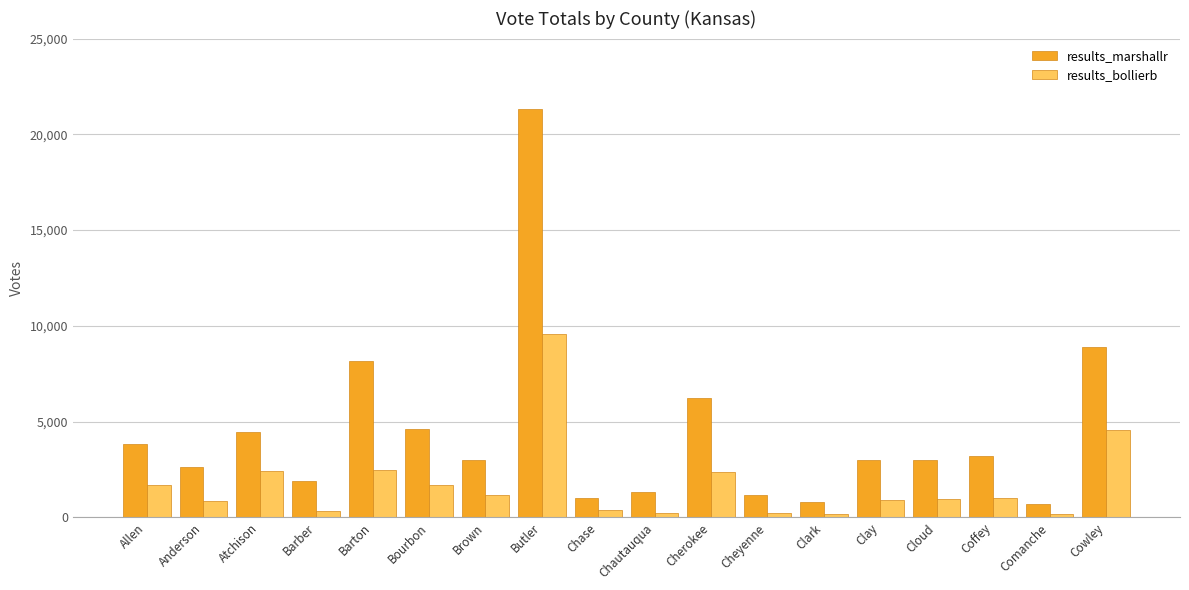

What are all the series names shown in the legend?

results_marshallr, results_bollierb